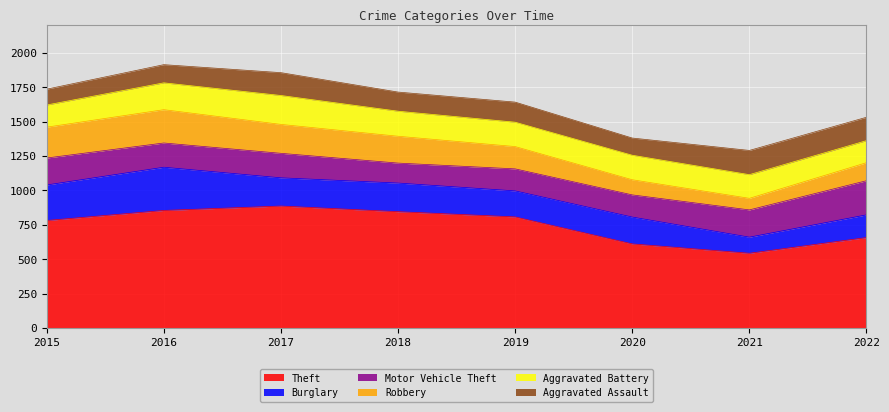

Which series changed the most between 2016 and 2018?

Burglary